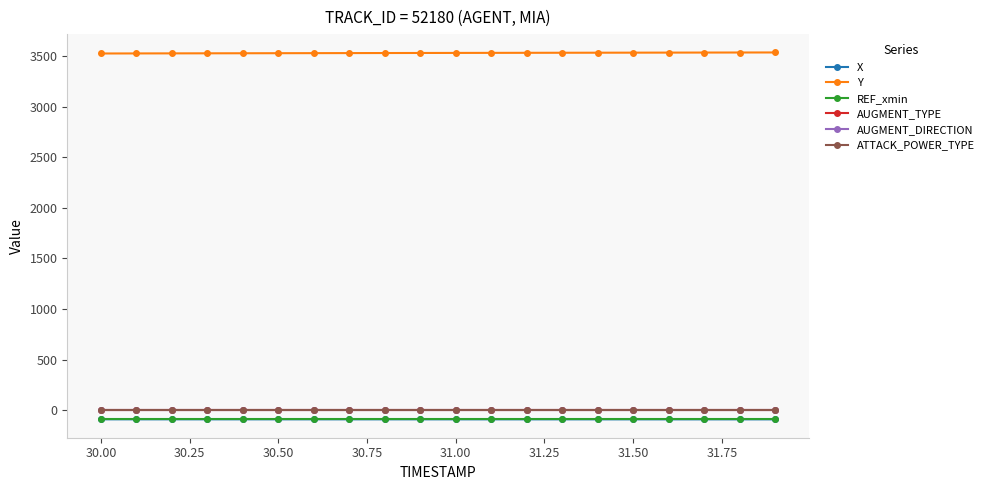

Does the chart have visible grid lines?

No